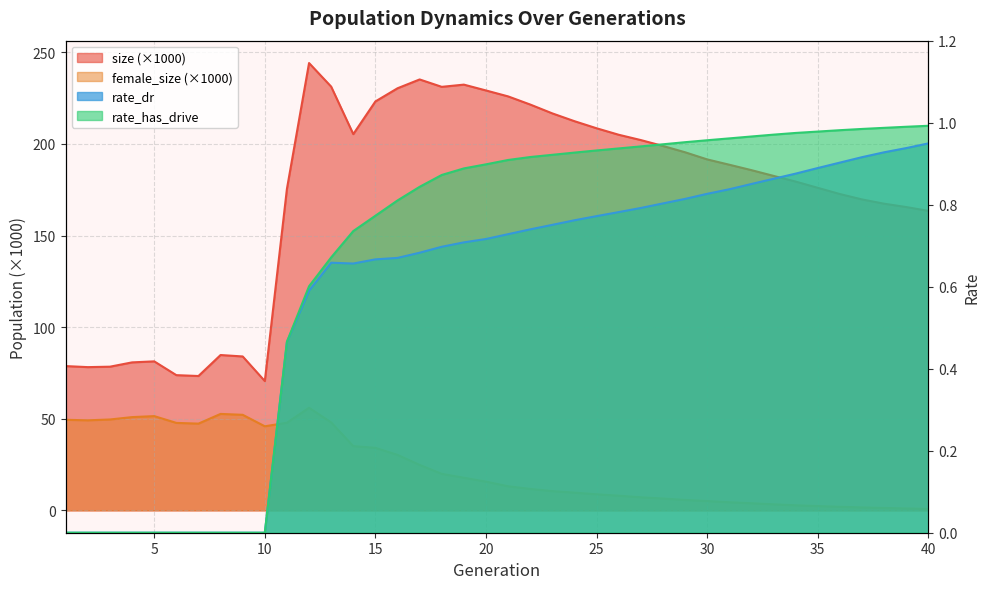

True or false: female_size and size intersect in this chart.

False